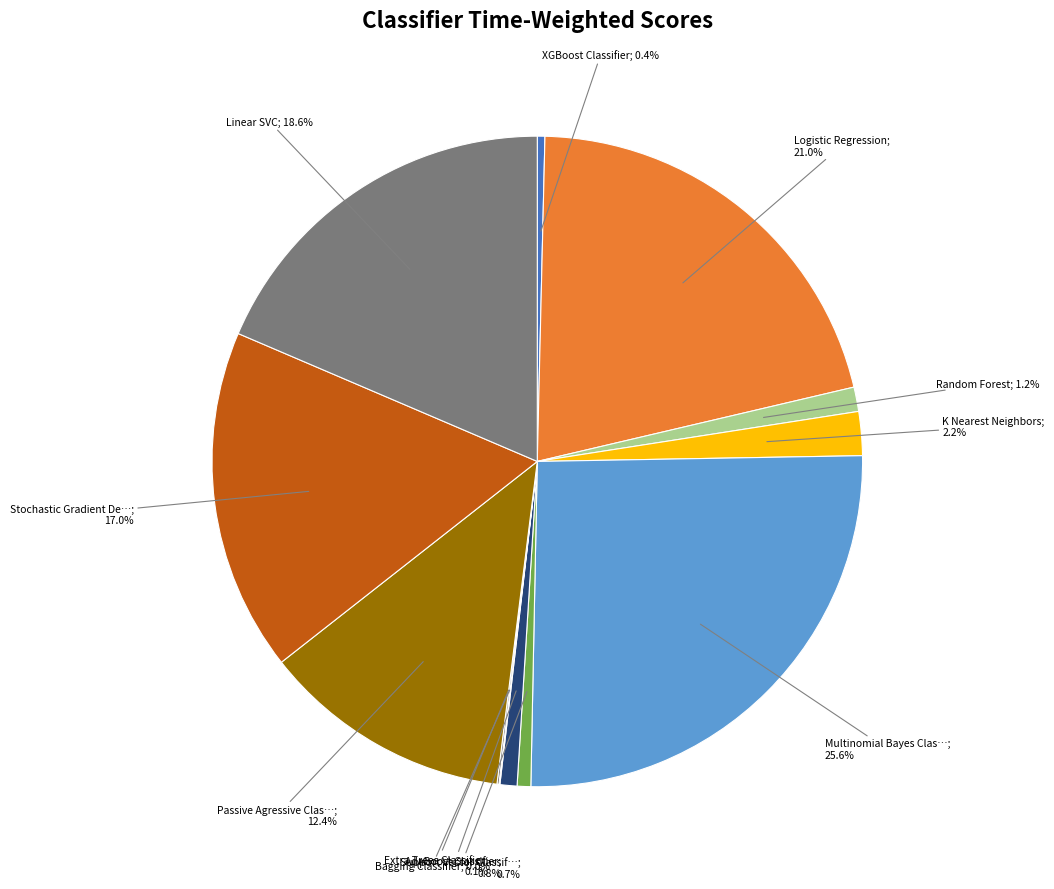

Is there a majority slice in this chart?

No